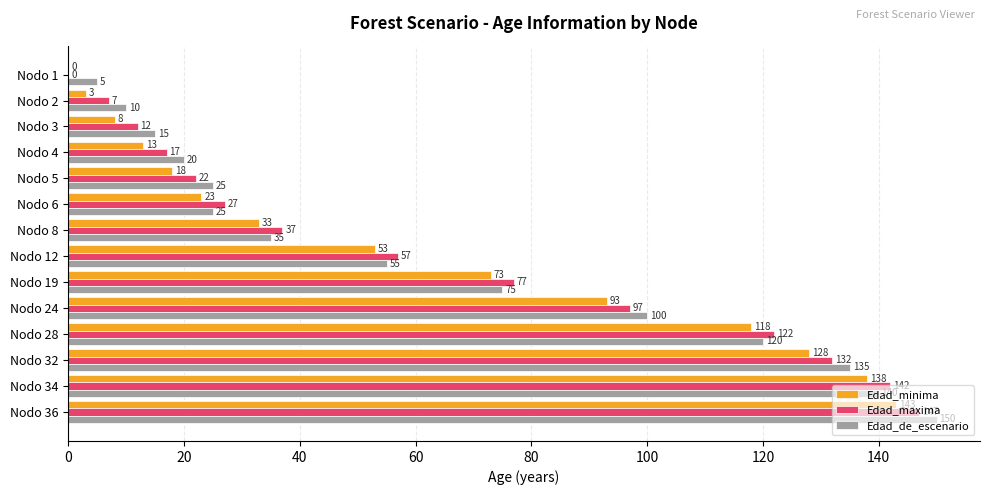

What are all the series names shown in the legend?

Edad_minima, Edad_maxima, Edad_de_escenario